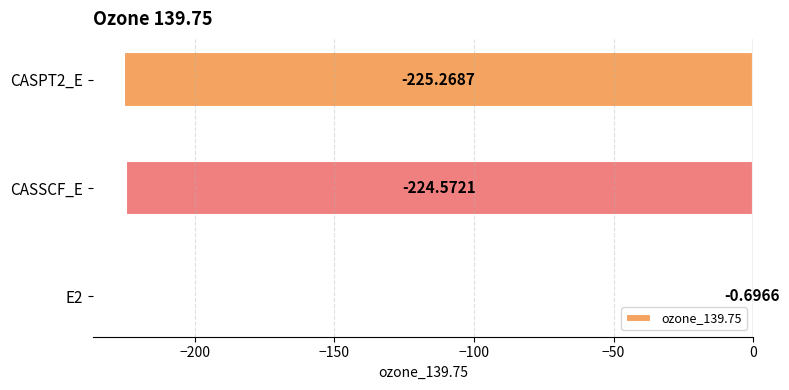

What is the sum of the values at E2 and CASSCF_E?

-225.3